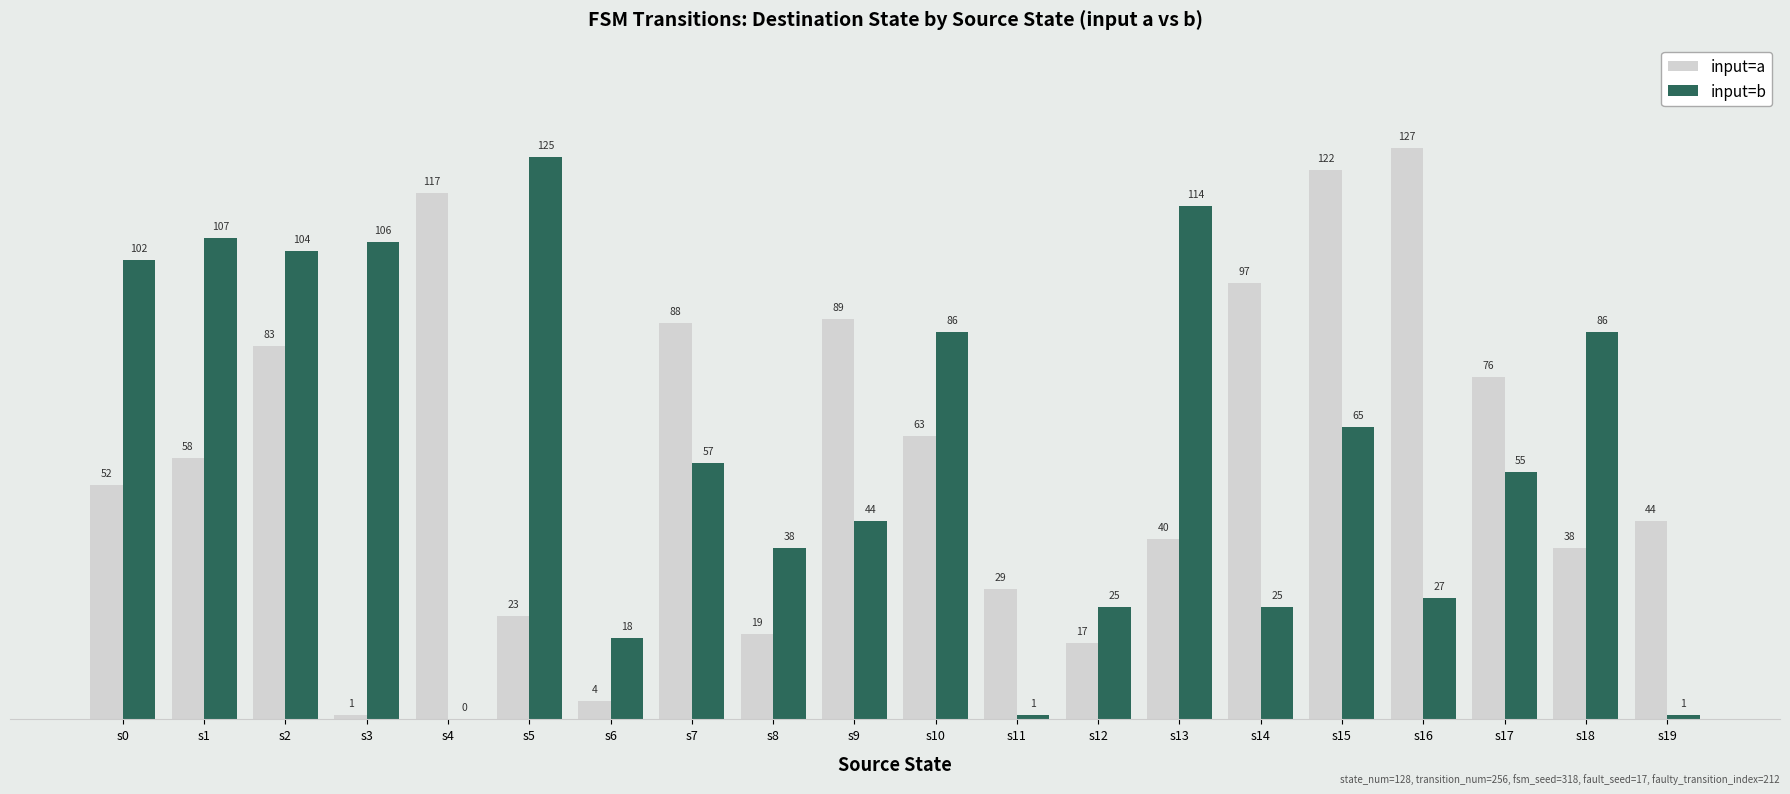

Which series changed the most between s5 and s19?

input=b